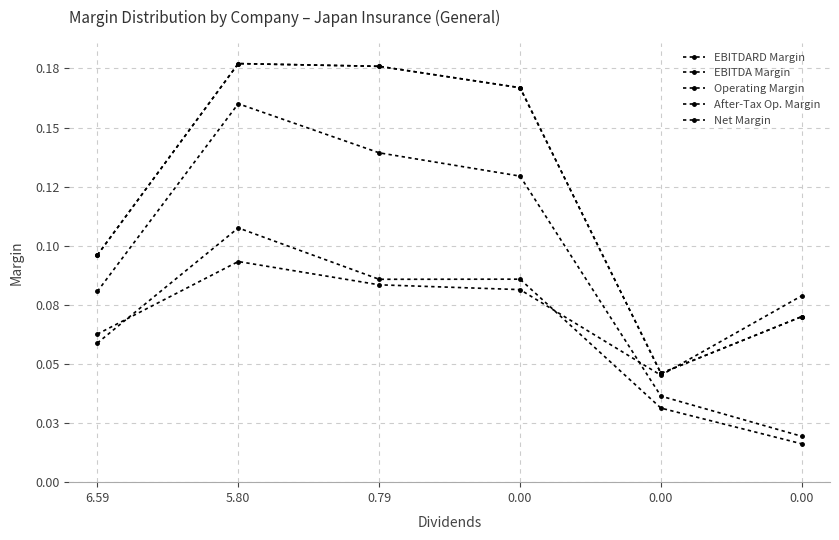

Reading right to left, what are all the values shown in this chart?

EBITDARD Margin: 0.00=0.1	0.00=0.0	0.00=0.2	0.79=0.2	5.80=0.2	6.59=0.1
EBITDA Margin: 0.00=0.1	0.00=0.0	0.00=0.2	0.79=0.2	5.80=0.2	6.59=0.1
Operating Margin: 0.00=0.0	0.00=0.0	0.00=0.1	0.79=0.1	5.80=0.2	6.59=0.1
After-Tax Op. Margin: 0.00=0.0	0.00=0.0	0.00=0.1	0.79=0.1	5.80=0.1	6.59=0.1
Net Margin: 0.00=0.1	0.00=0.0	0.00=0.1	0.79=0.1	5.80=0.1	6.59=0.1